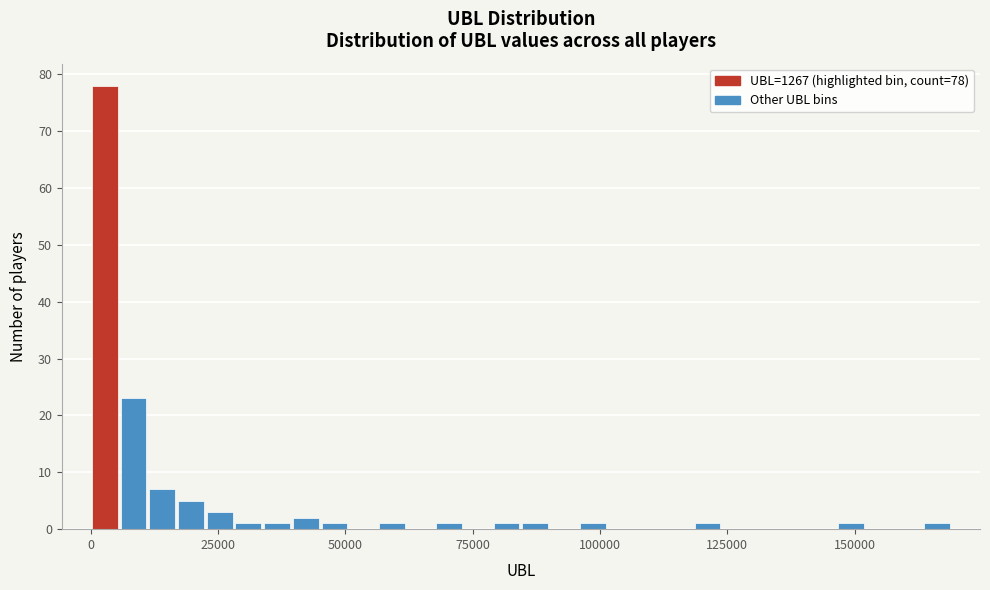

Around what value on the x-axis is the tallest bar? Give the approximate position of its centre, as read against the axis.

5000